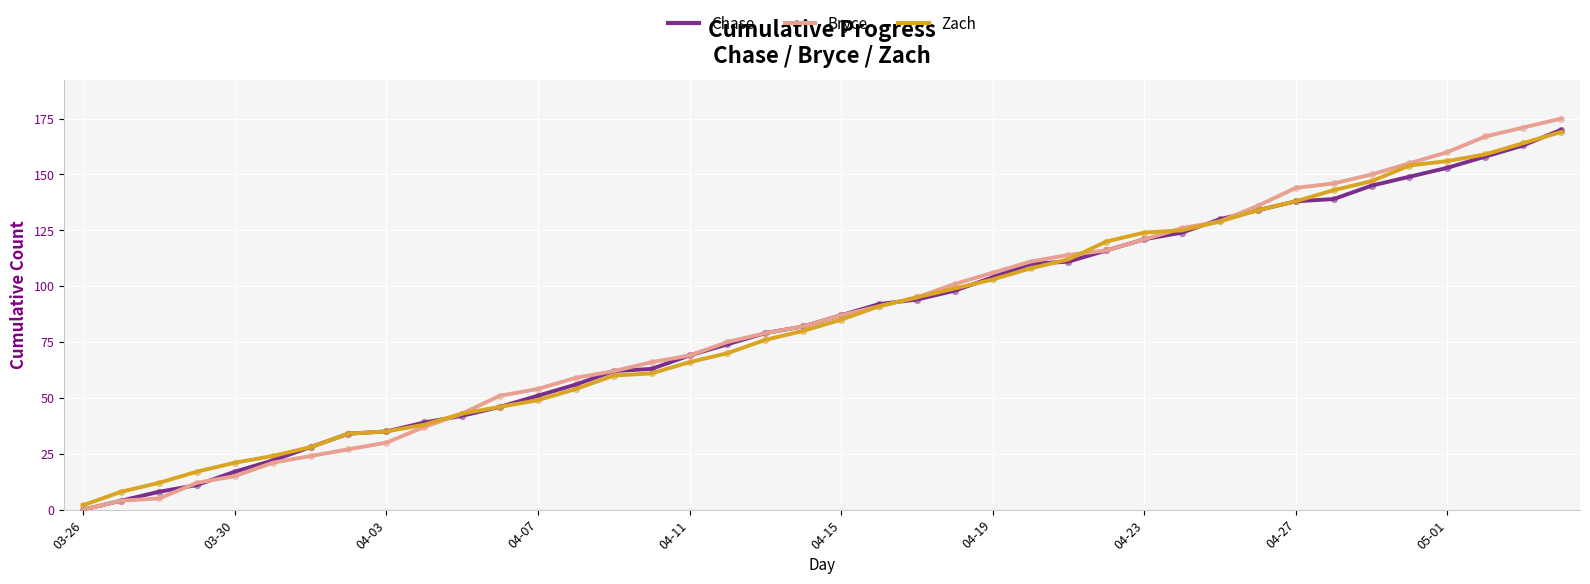

Which series has the widest spread of values?

Bryce